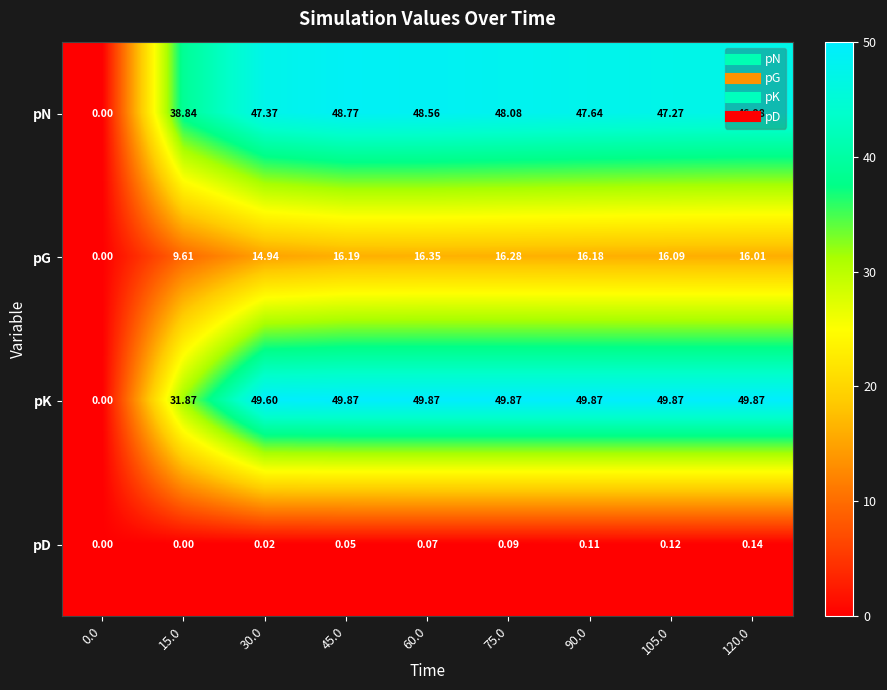

How many values in the pD series exceed 0?

7